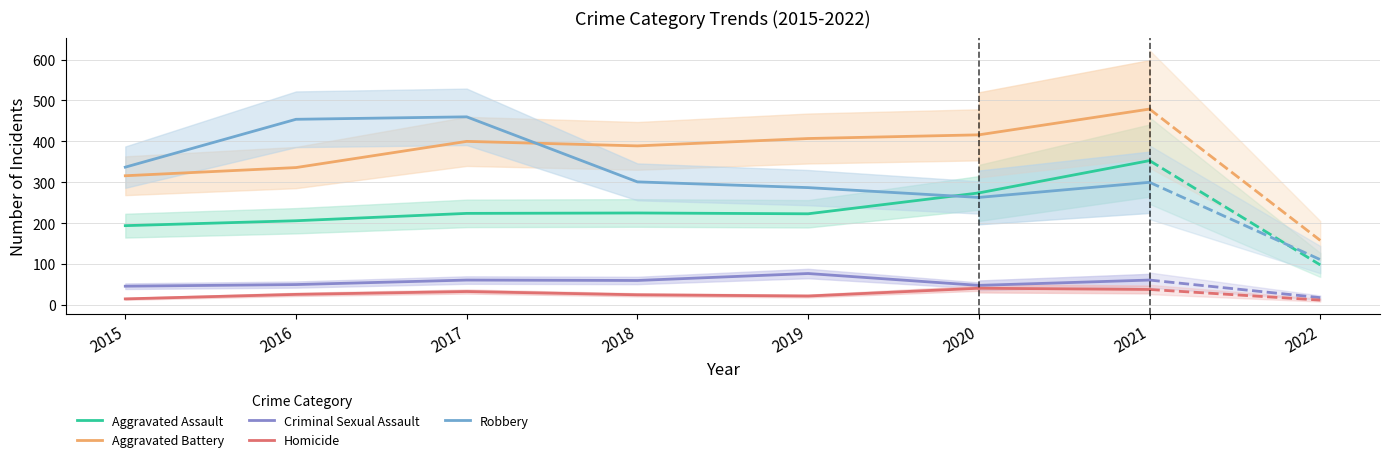

At which label is Aggravated Assault closest to 234?

2018